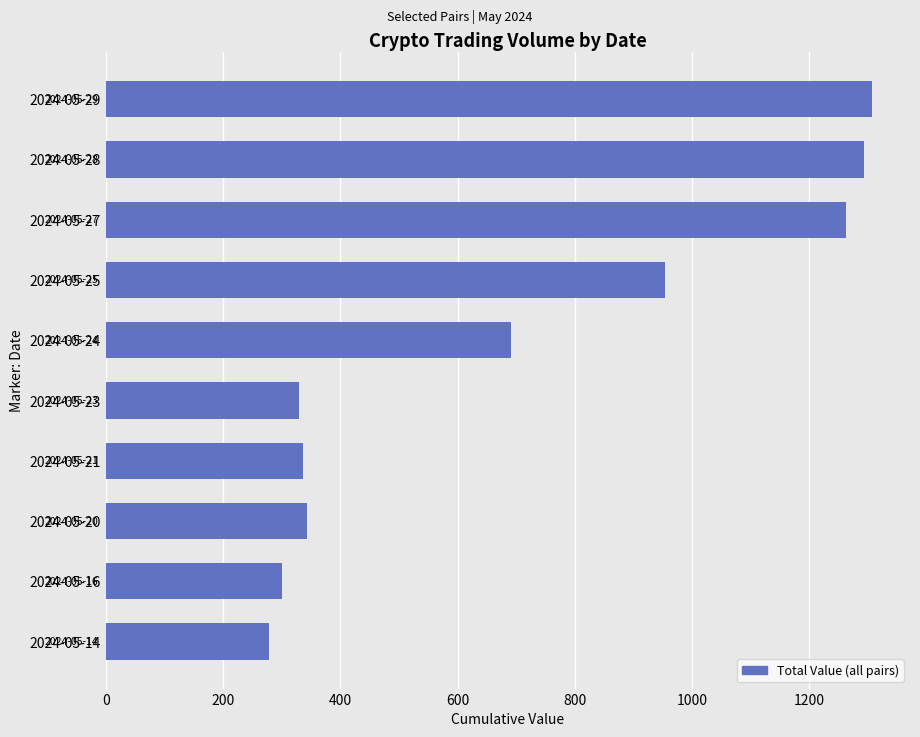

At which label is the value closest to 792?

2024-05-24